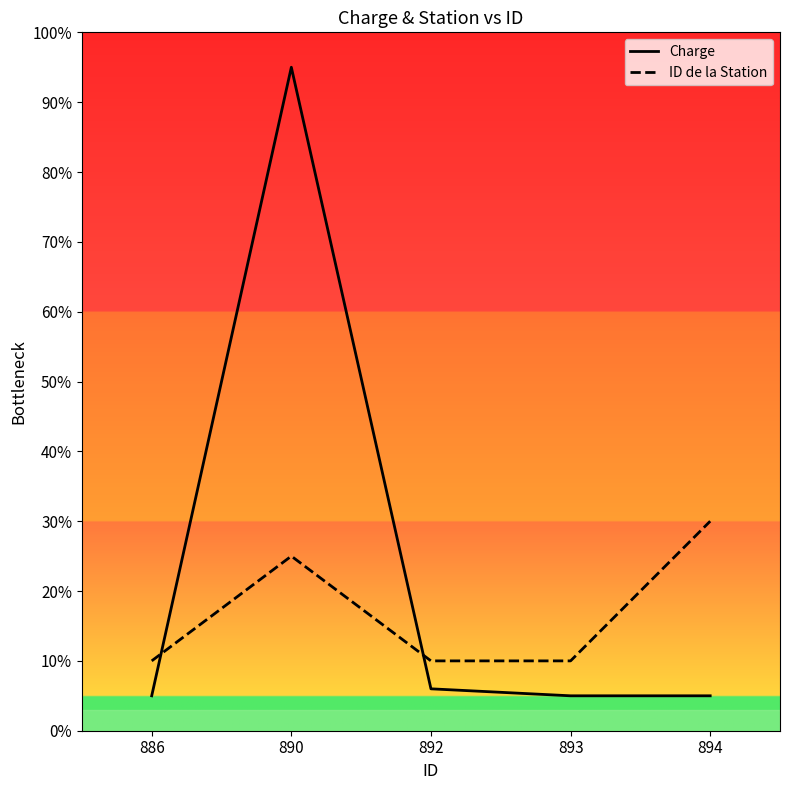

The value of ID de la Station at 893 is 10. True or false?

True